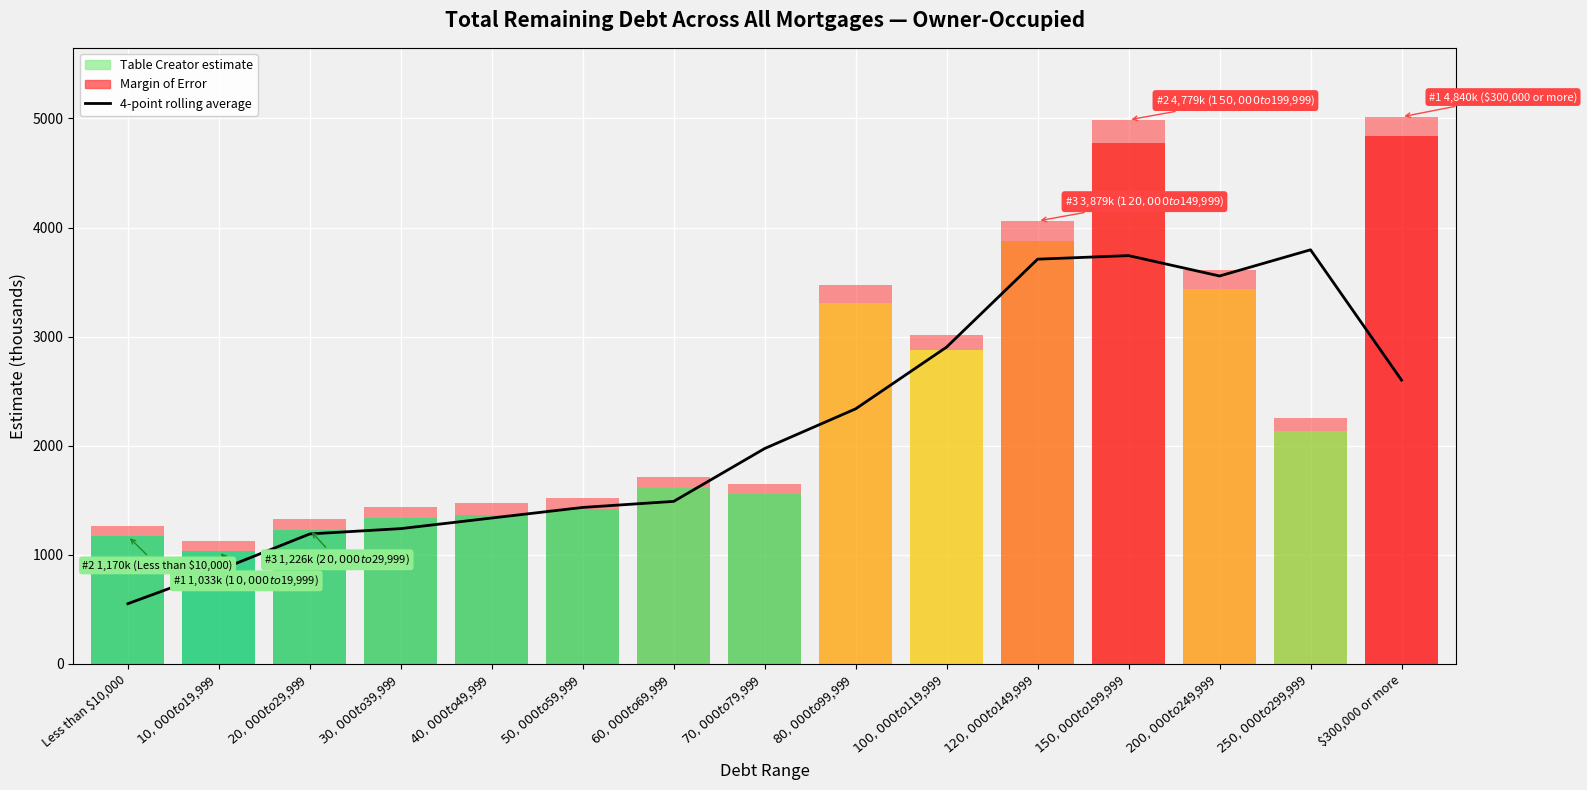

Is it true that the value at $100,000 to $119,999 is 4622.7?

False